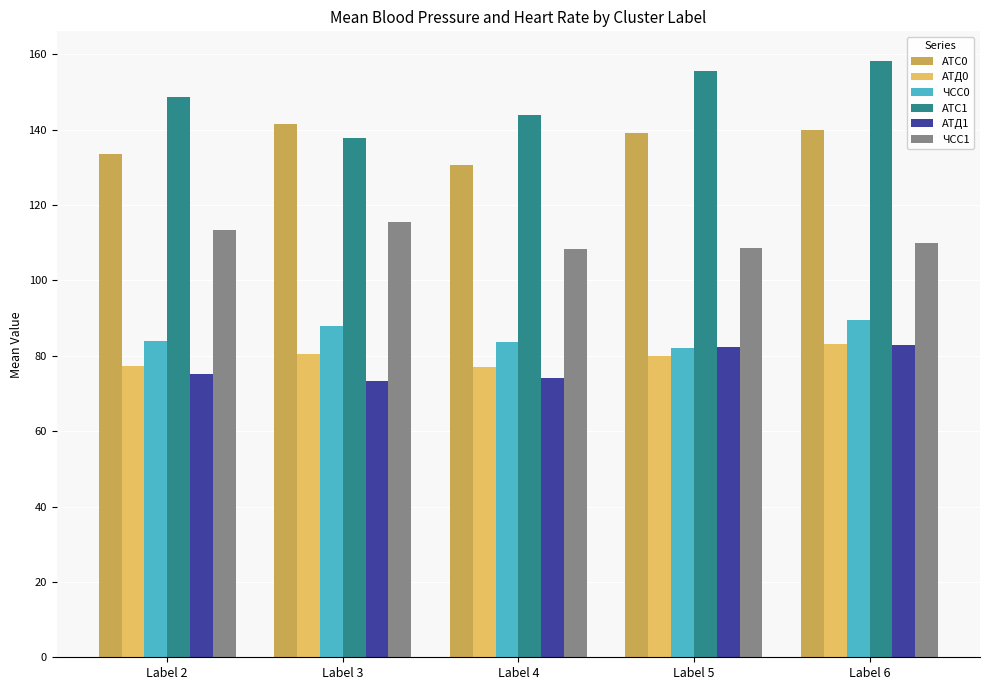

The АТС1 series shows 148.8 at Label 2. True or false?

True